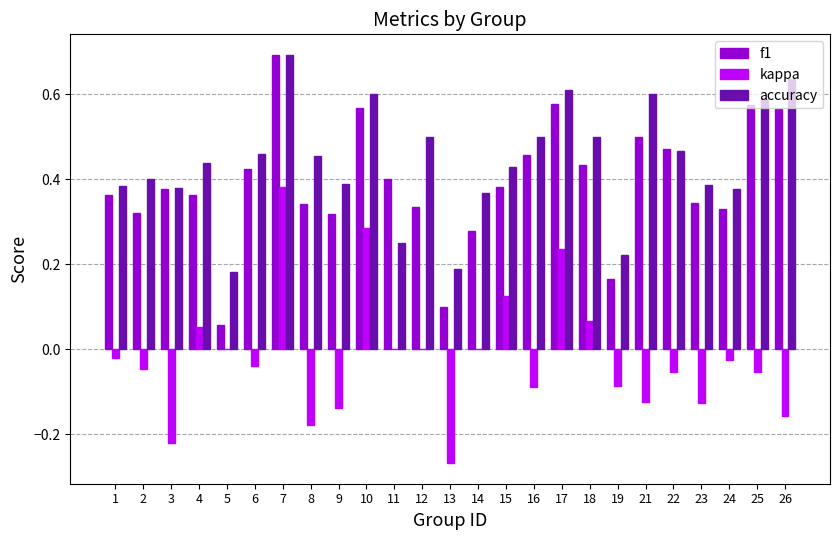

At which label does accuracy reach its peak?

7